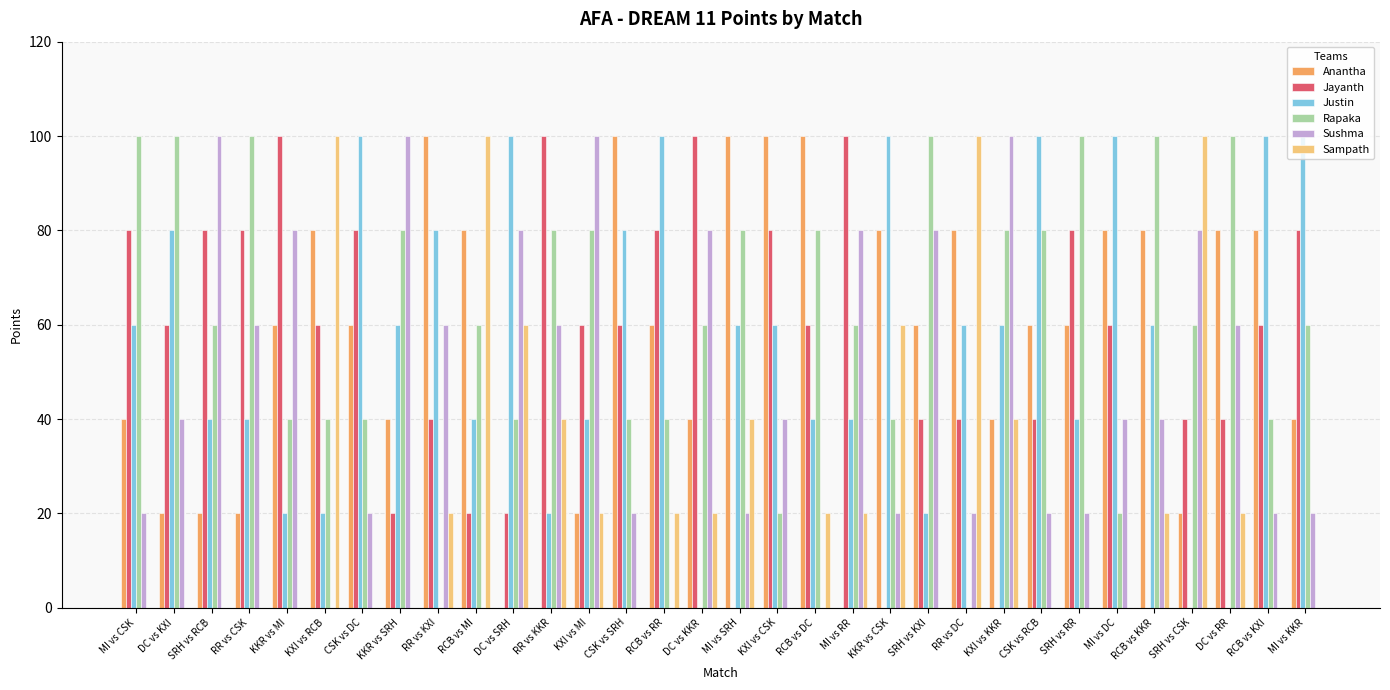

How many categories are shown in the chart?

32